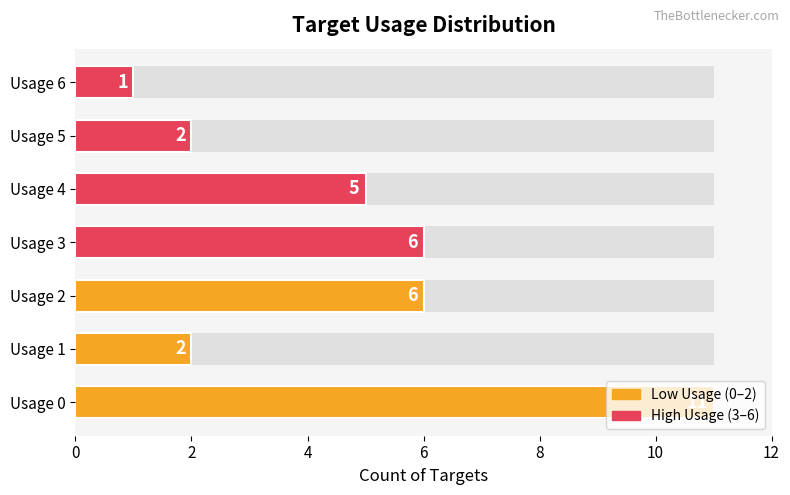

What is the difference between the maximum and minimum values?

10